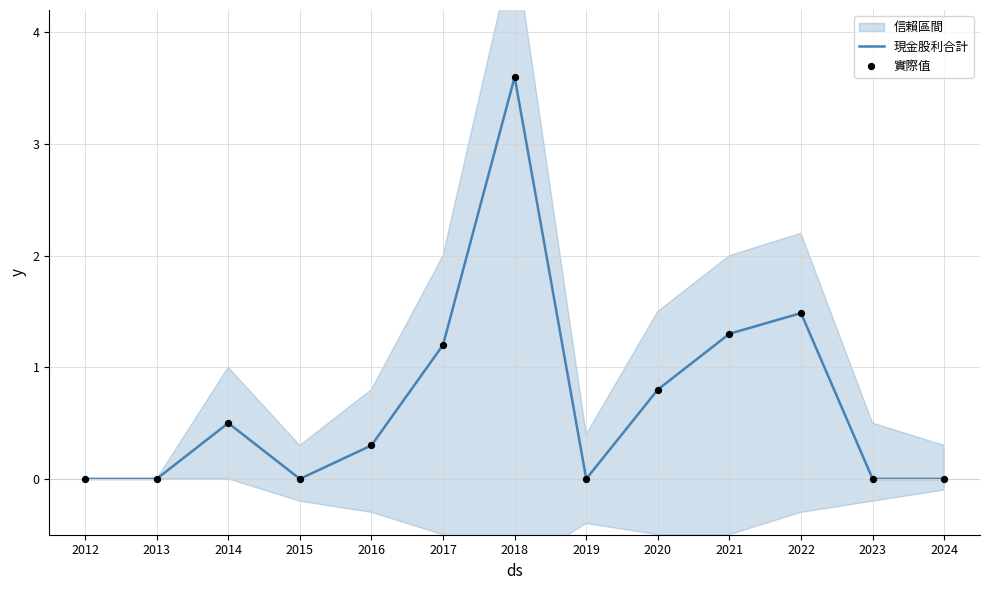

Which series contains the lowest Y value?

現金股利合計